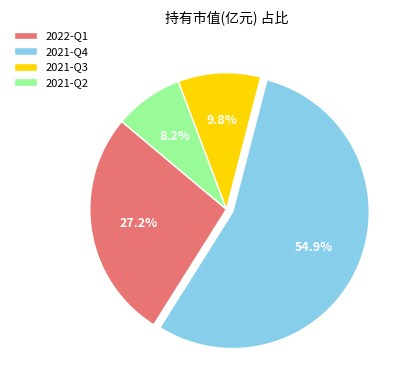

To the nearest percent, what portion does 2021-Q3 represent?

10%